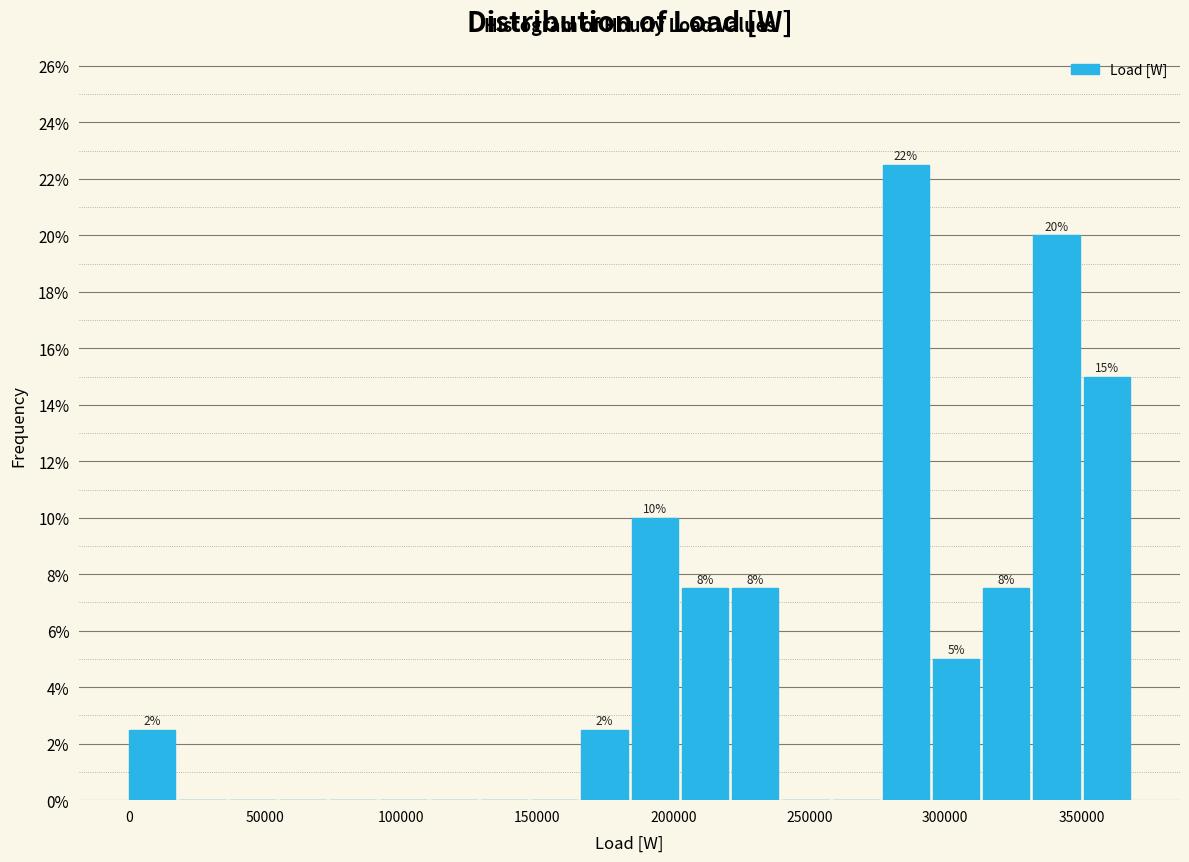

Around what value on the x-axis is the tallest bar? Give the approximate position of its centre, as read against the axis.

285000